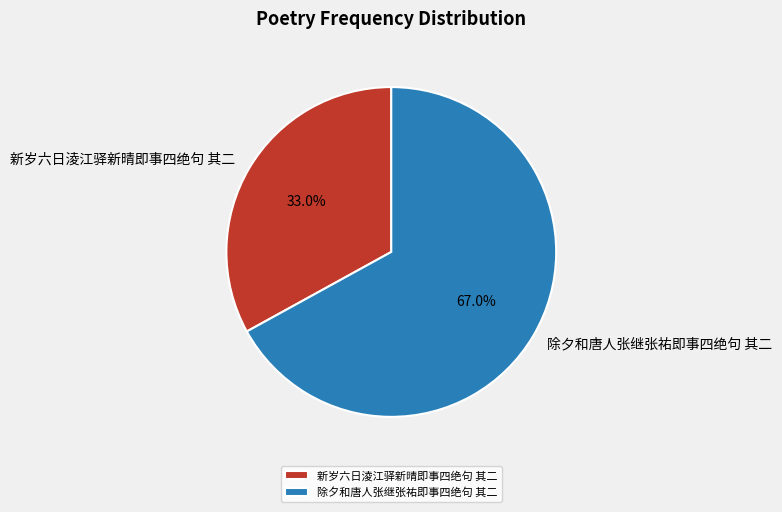

Which category has the biggest portion of the pie?

除夕和唐人张继张祐即事四绝句 其二